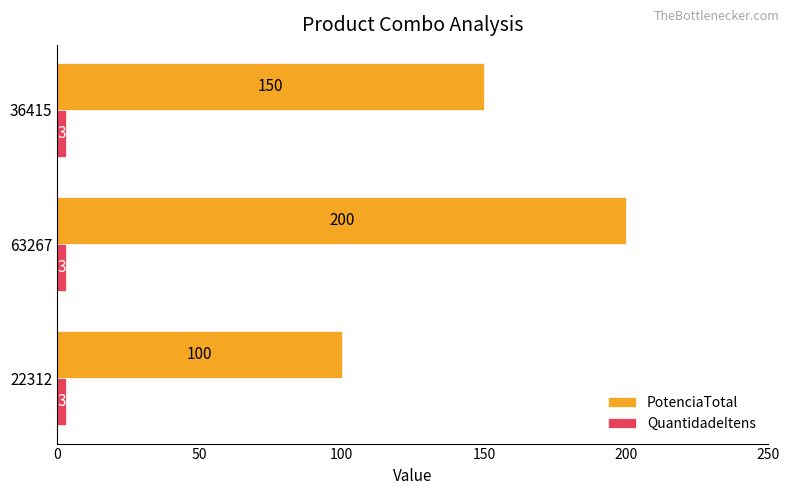

List the labels in order of PotenciaTotal value, largest first.

63267, 36415, 22312